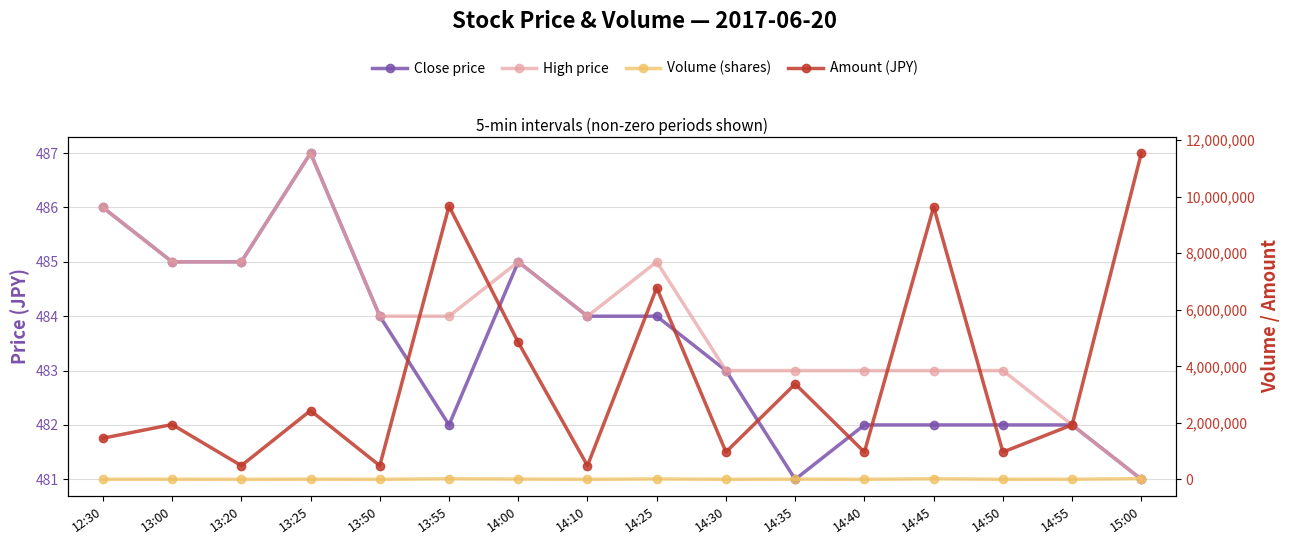

Which category has the highest value in the Close price series?

13:25